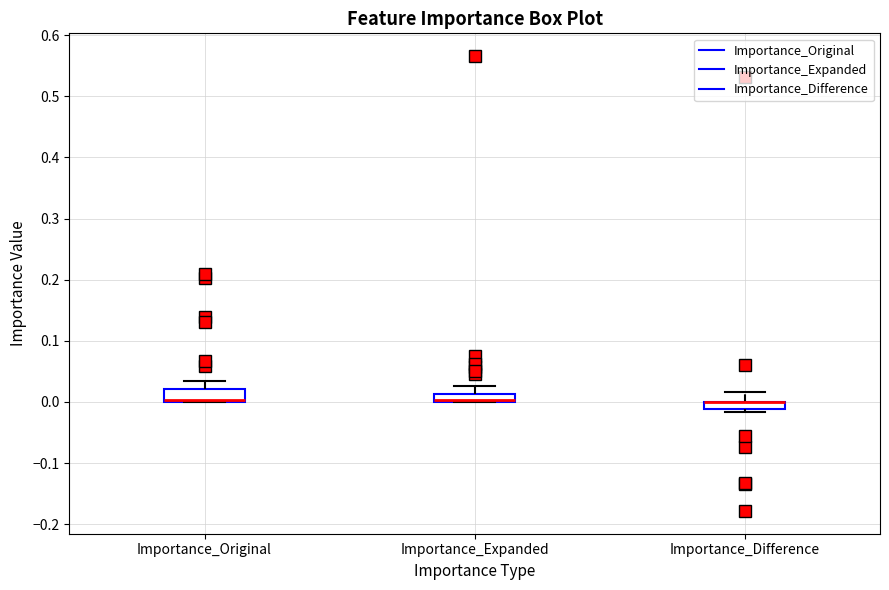

Where does the upper whisker of the box for Importance_Difference end on the y-axis? The values are not printed on the chart, so give them approximately, as read against the axis.

0.02